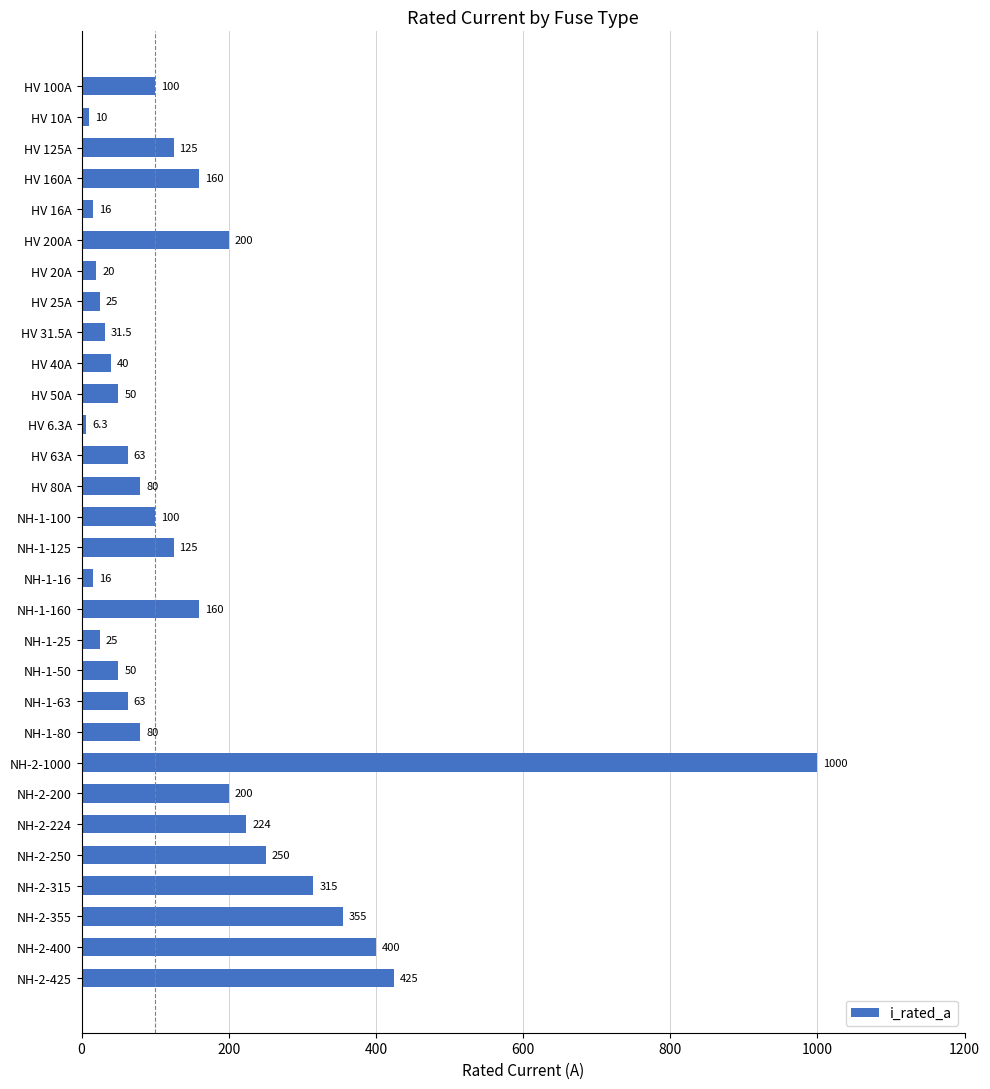

Is it true that the value at NH-2-200 is 200.0?

True